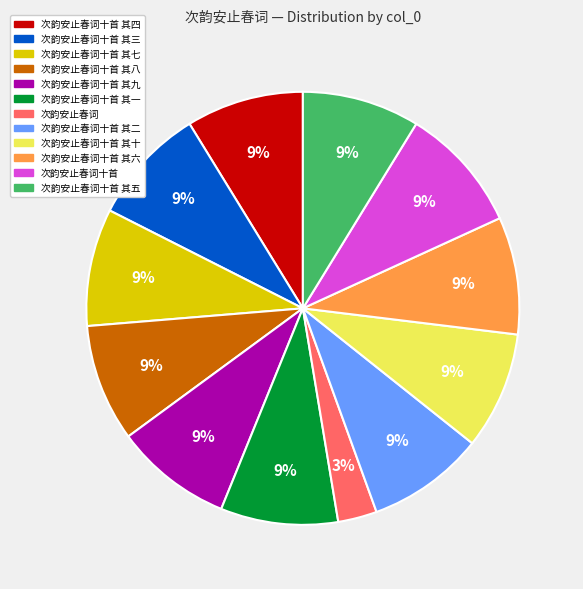

Count the number of slices in the pie.

12